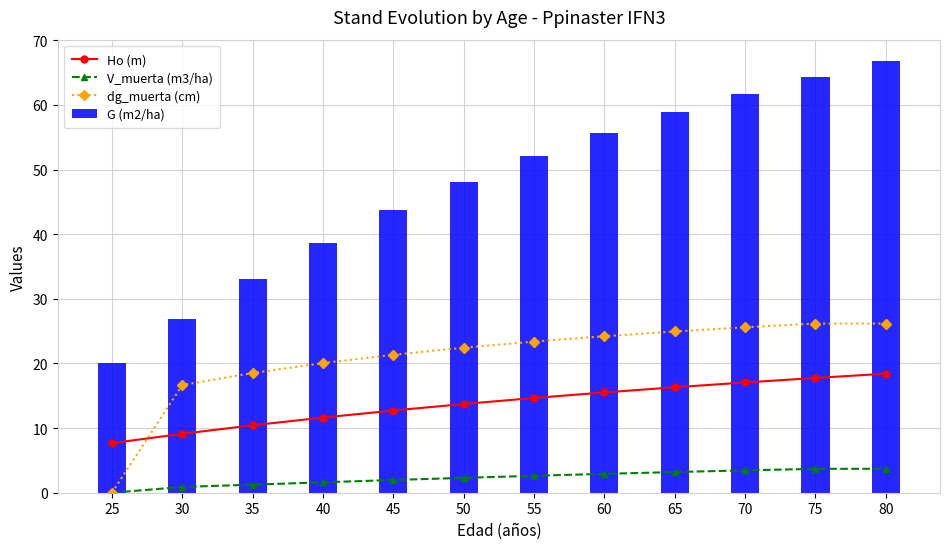

Rank the series at 80 from lowest to highest value.

V_muerta (m3/ha), Ho (m), dg_muerta (cm), G (m2/ha)